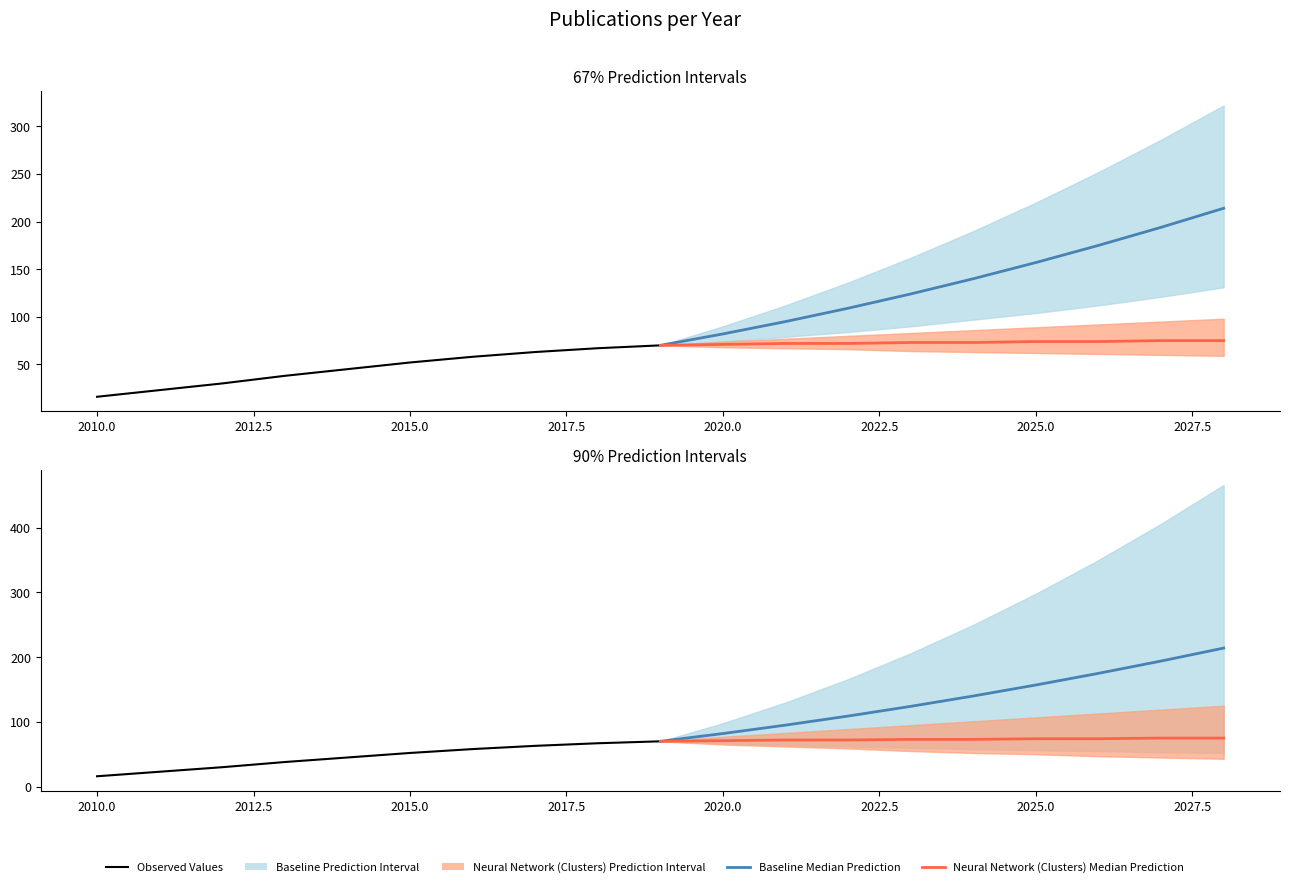

Which series has the largest range (max minus min)?

Baseline Median Prediction